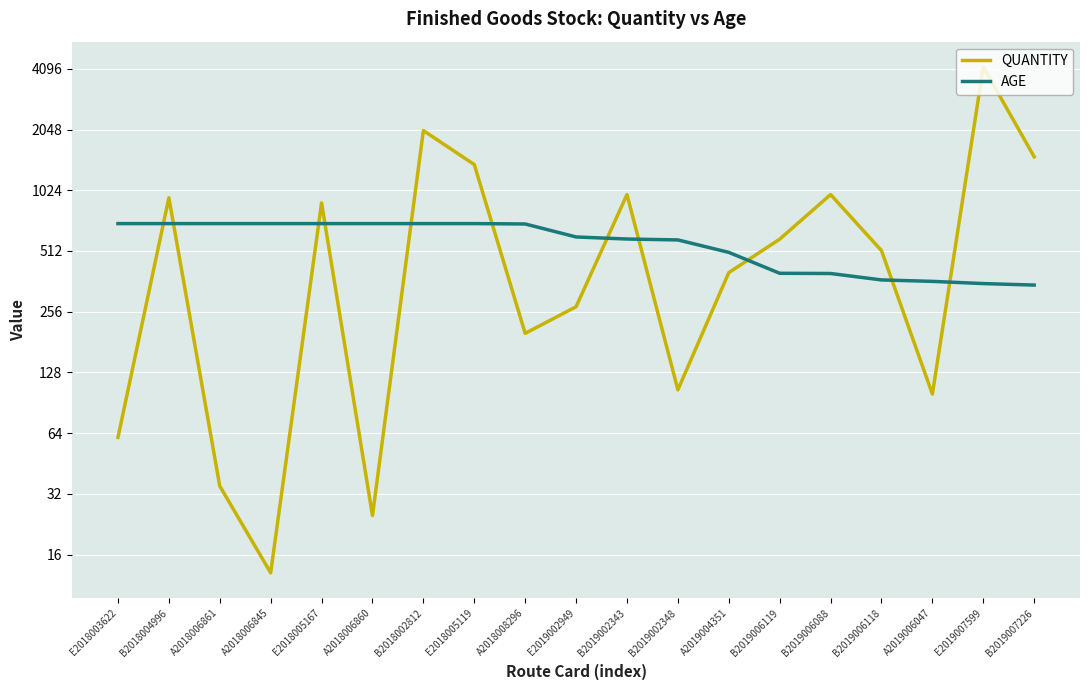

What is the difference between the highest and lowest values at B2019006119?

189